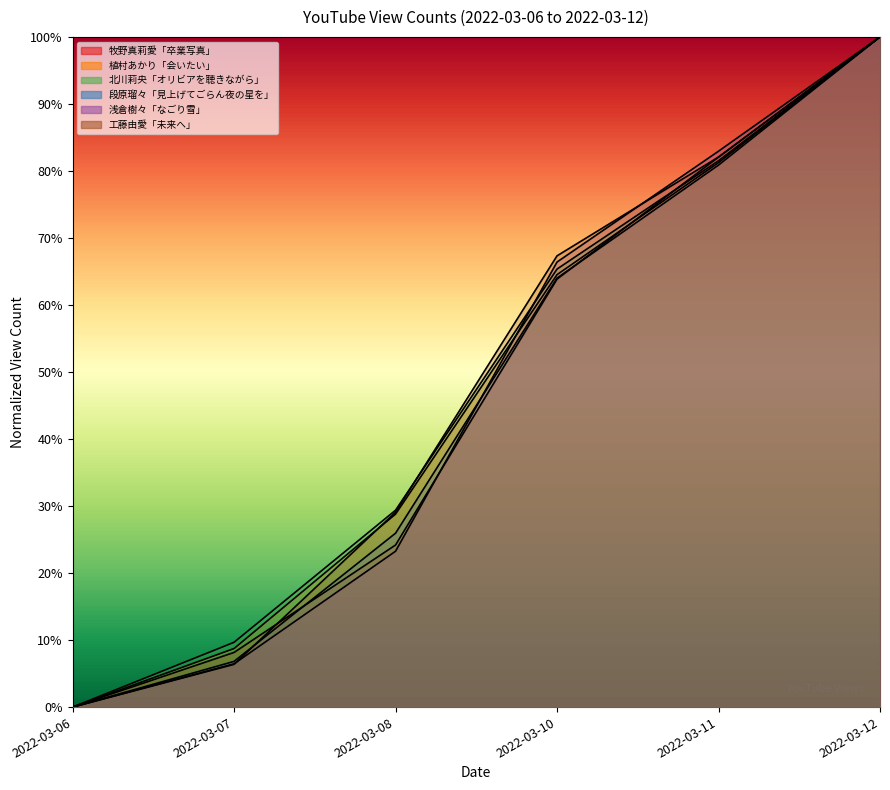

How many lines are shown in the chart?

6